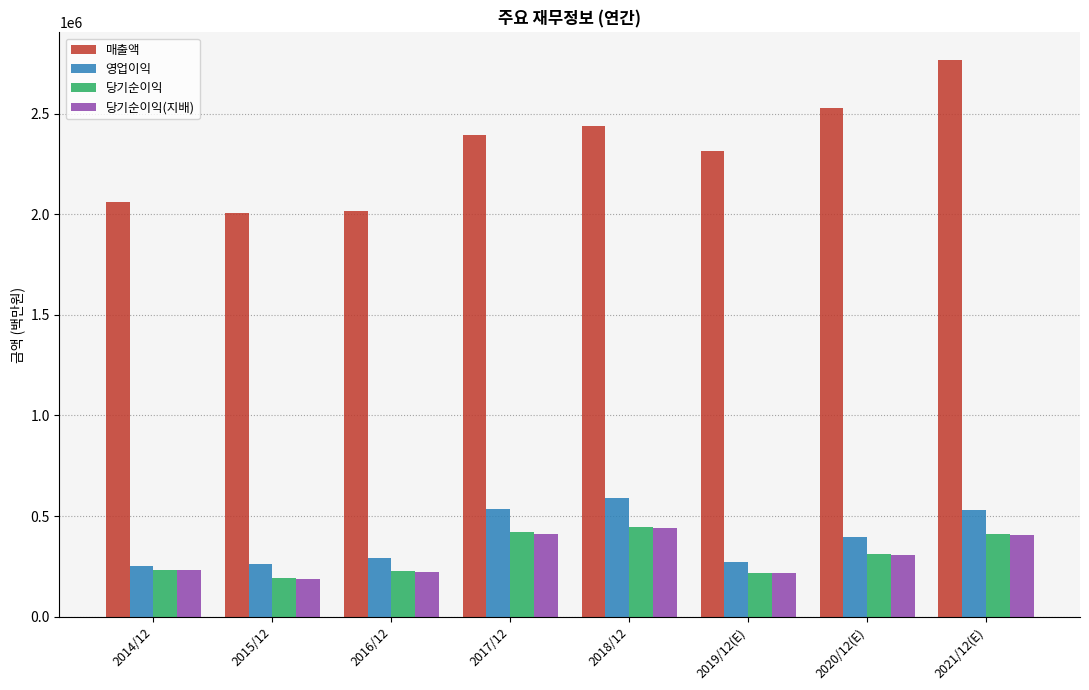

Does the chart contain any negative values?

No